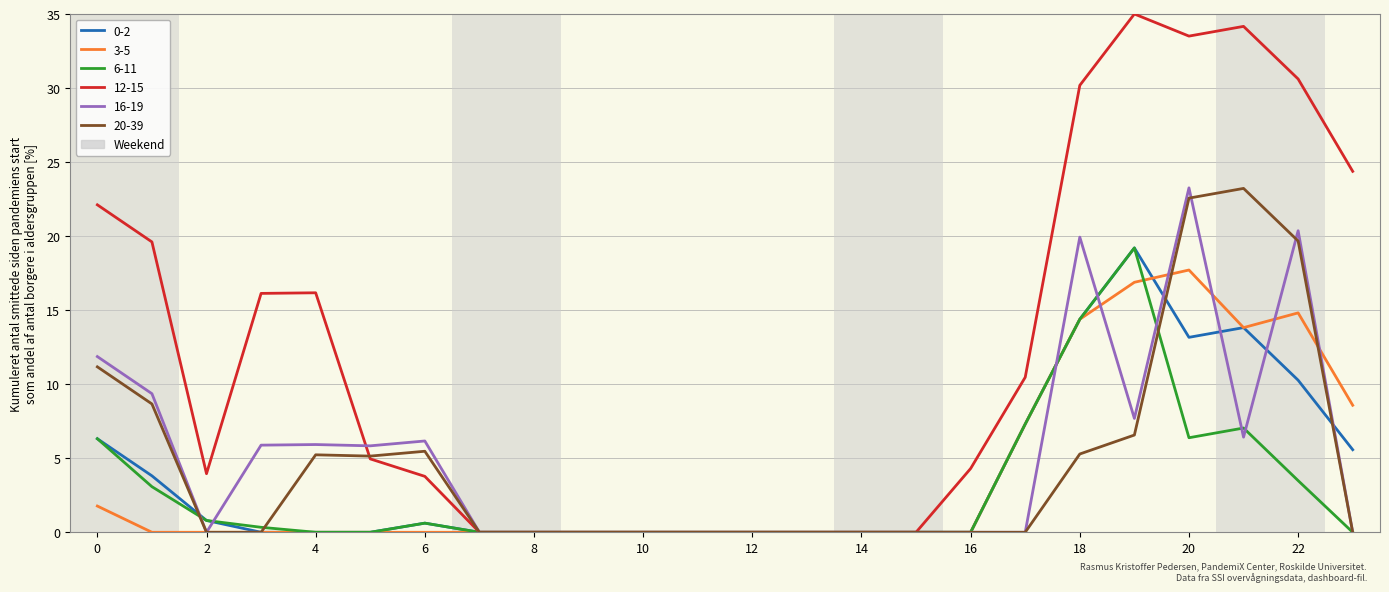

Which series has the widest spread of values?

12-15